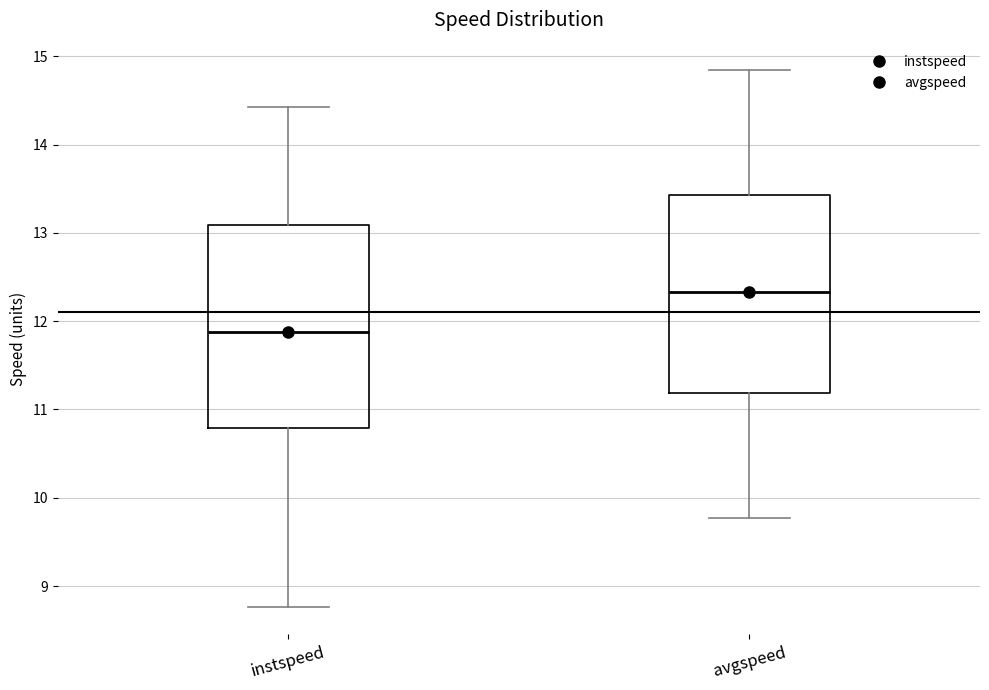

Reading left to right, read every box against the y-axis: the position of its median line, the range the box covers, and the ends of its whiskers. The values are not printed on the chart, so give them approximately, as read against the axis.

instspeed: median 11.9, box 10.8 to 13.1, whiskers 8.8 to 14.4
avgspeed: median 12.3, box 11.2 to 13.4, whiskers 9.8 to 14.8